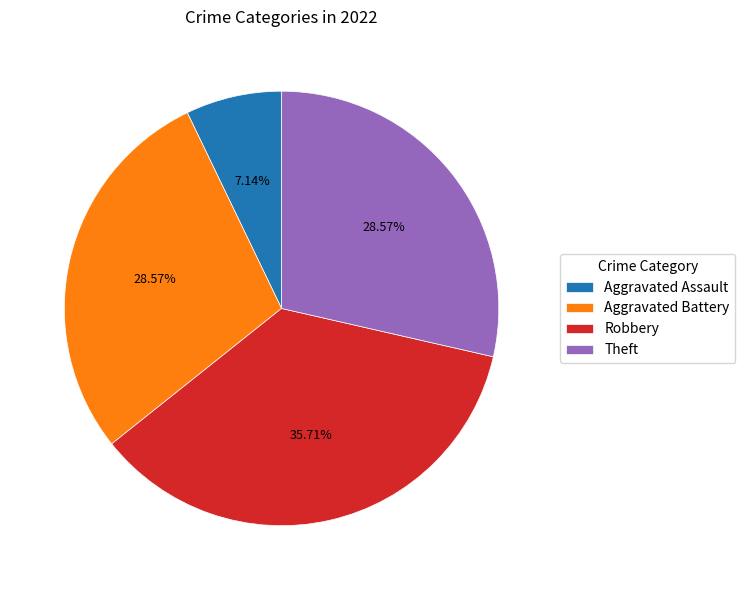

To the nearest percent, what is the average slice percentage?

25%